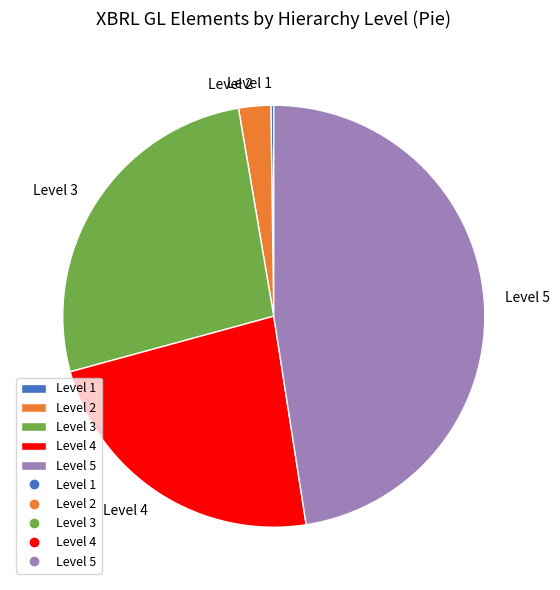

Does Level 5 represent more than half of the total?

No